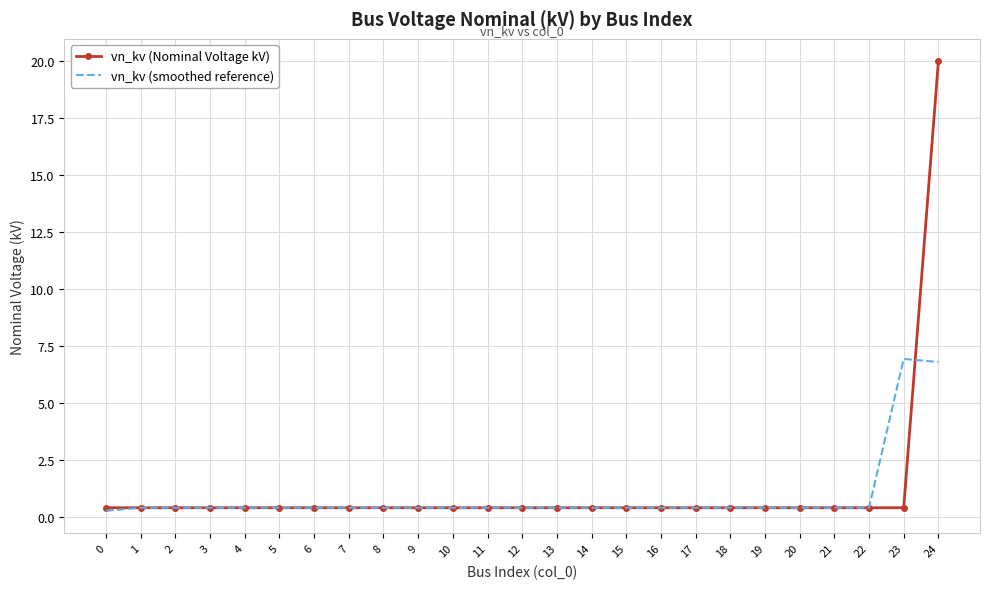

Rank the series by their maximum value, from lowest to highest.

vn_kv (smoothed reference), vn_kv (Nominal Voltage kV)